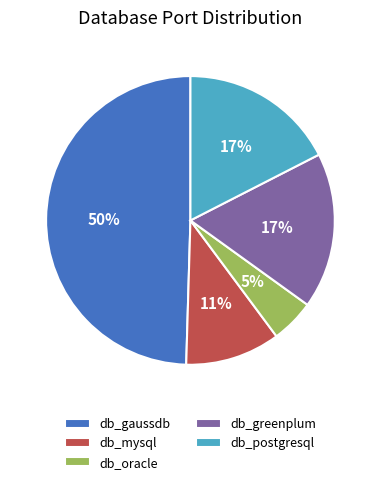

Is there any slice that represents more than half of the pie?

No